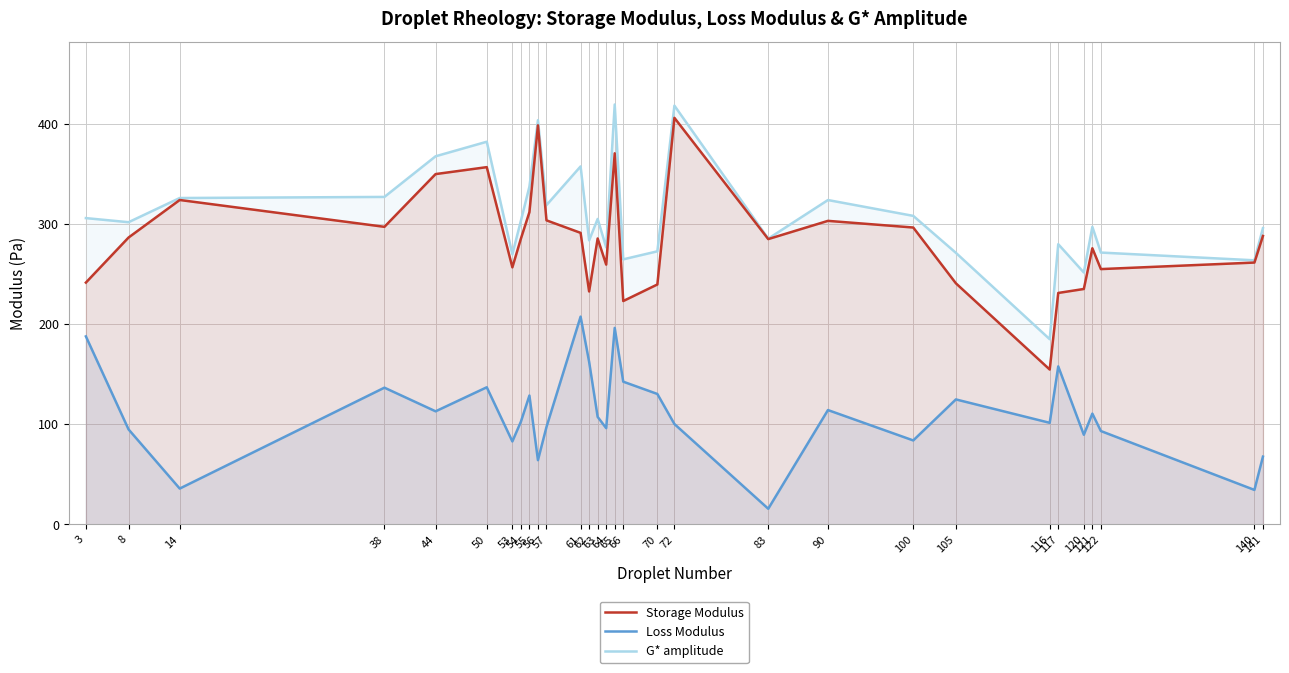

Reading left to right, what are all the values shown in this chart?

Storage Modulus: 241.5	286.4	323.9	297.1	349.8	356.7	256.7	285.3	311.8	398.5	303.6	291.1	232.6	285.5	259.4	370.6	223.0	239.6	406.0	284.9	303.1	296.4	240.7	154.6	231.1	235.1	275.7	254.9	261.5	288.0
Loss Modulus: 187.7	94.9	35.8	136.5	112.9	136.9	82.8	102.6	128.7	64.1	97.3	207.4	162.4	107.3	96.1	196.2	142.5	130.2	100.2	15.6	114.2	83.8	124.8	101.4	157.8	89.5	110.6	93.2	34.4	67.6
G* amplitude: 305.8	301.7	325.9	327.0	367.6	382.1	269.7	303.2	337.3	403.6	318.8	357.5	283.7	305.0	276.6	419.3	264.7	272.7	418.1	285.3	323.9	308.1	271.2	184.9	279.8	251.5	297.1	271.4	263.7	295.8